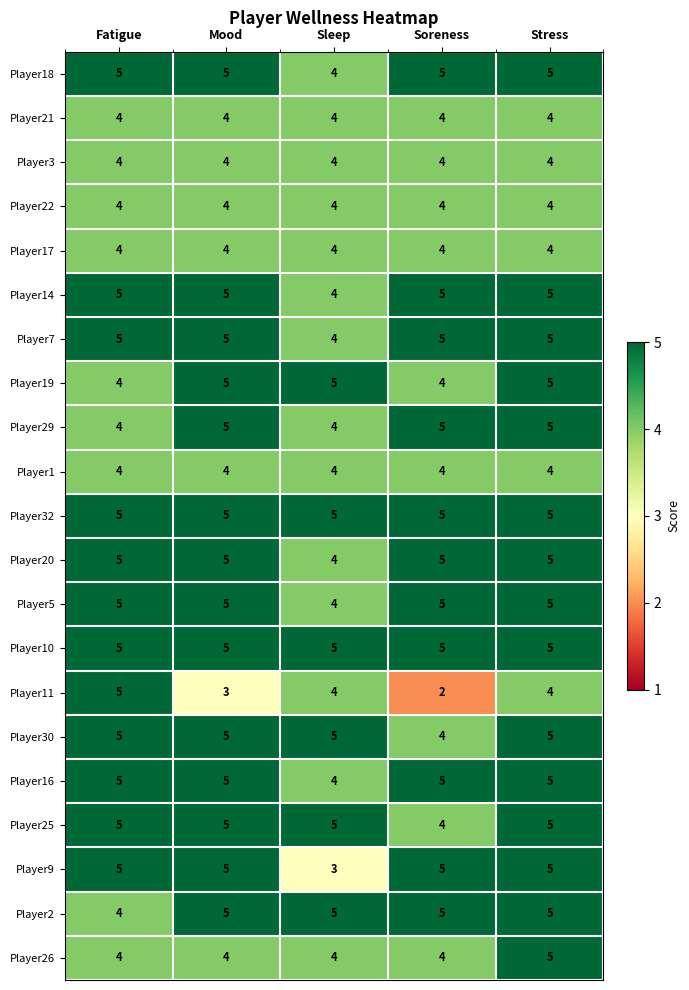

The value of Player5 at Sleep is 4. True or false?

True